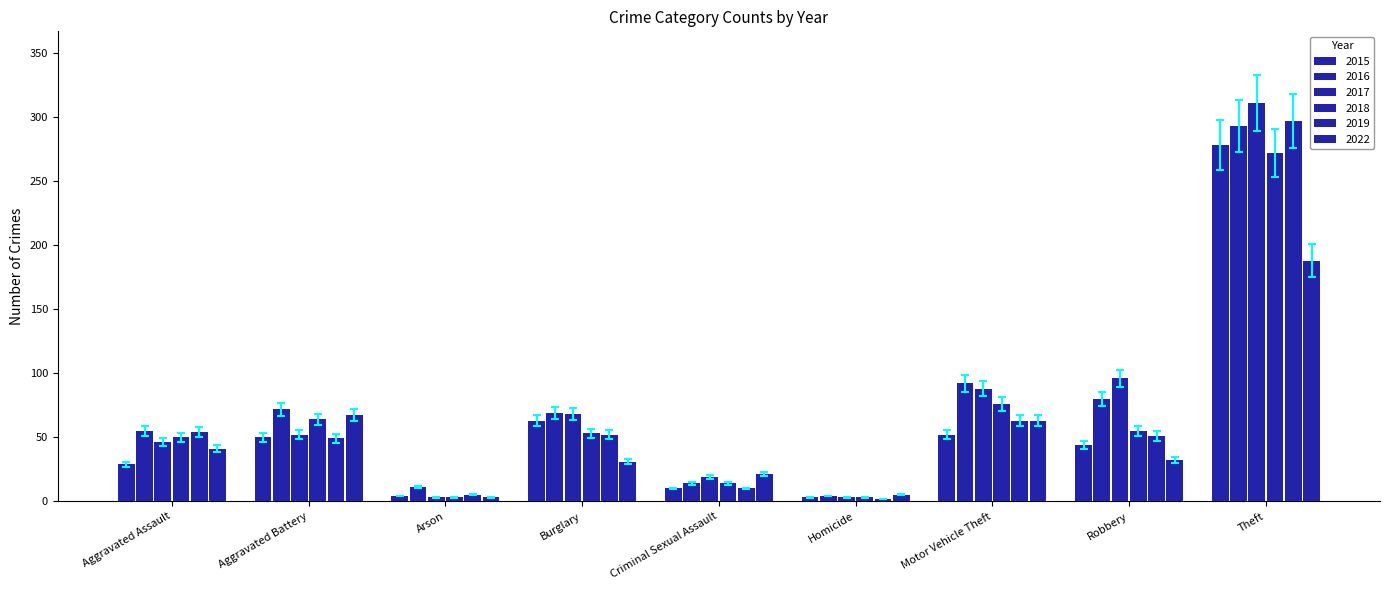

How many bars are there in each group?

6